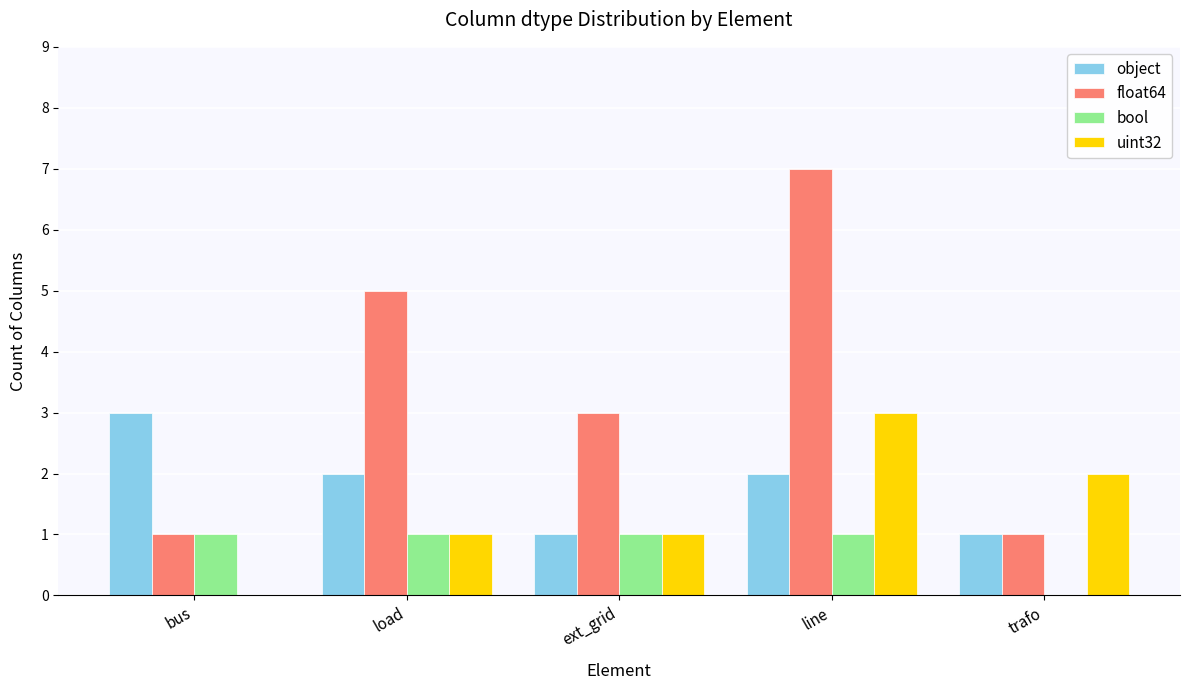

The object series shows 2 at trafo. True or false?

False